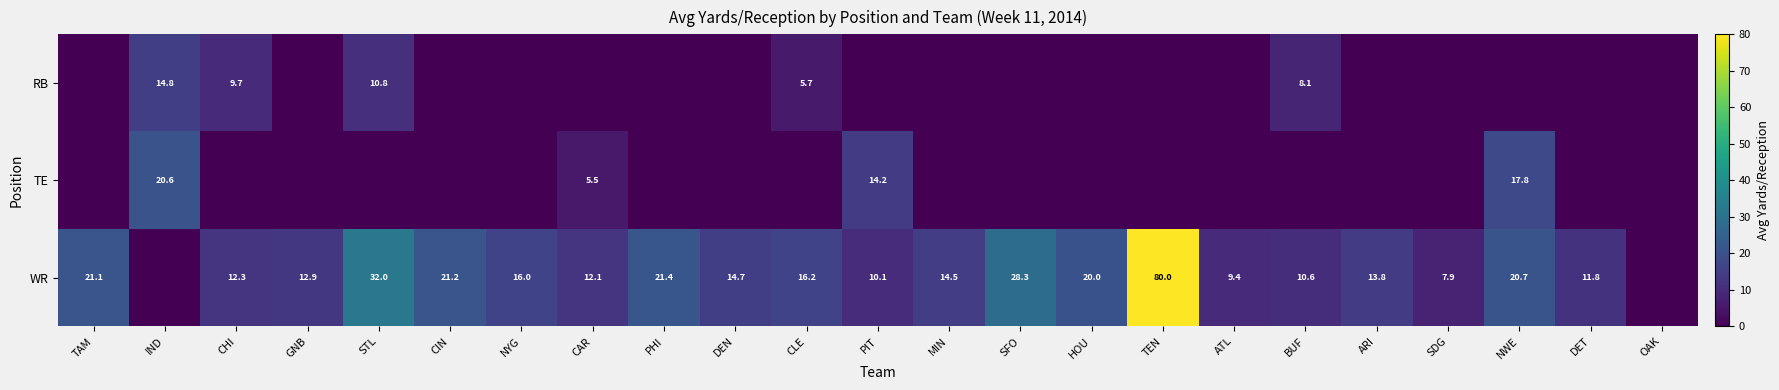

Is it true that WR equals 9.4 at ATL?

True